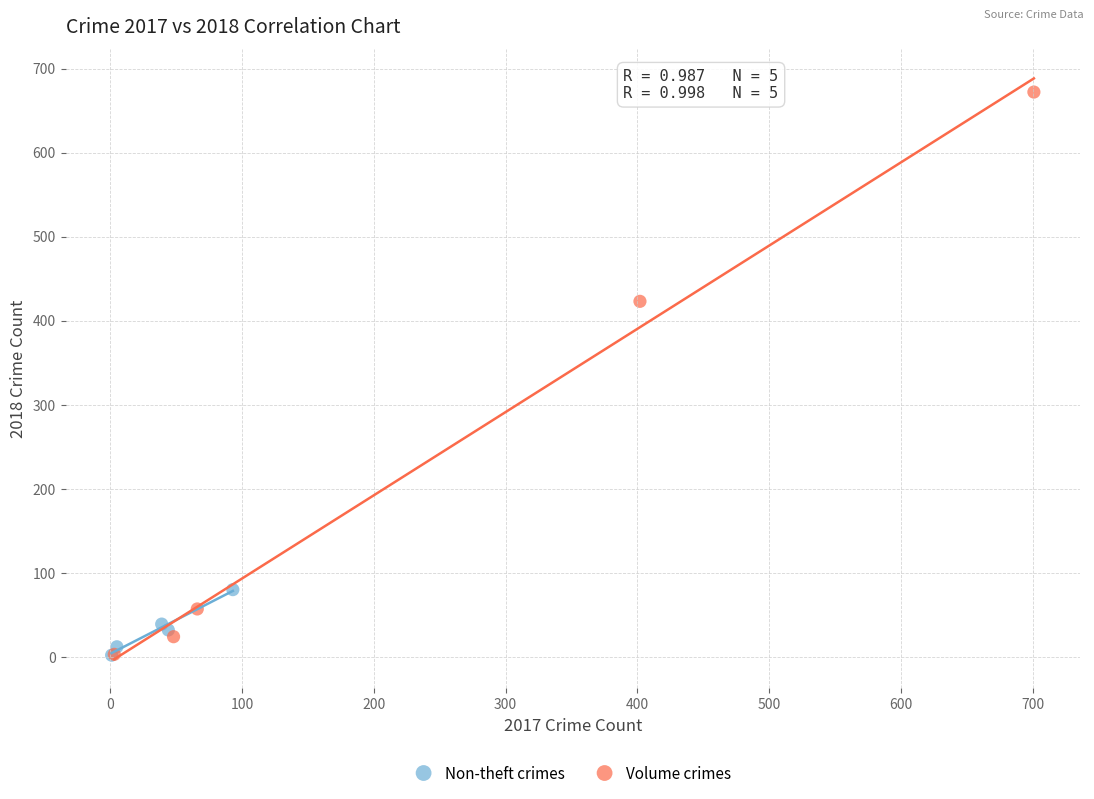

Which series reaches the maximum Y coordinate?

Volume crimes